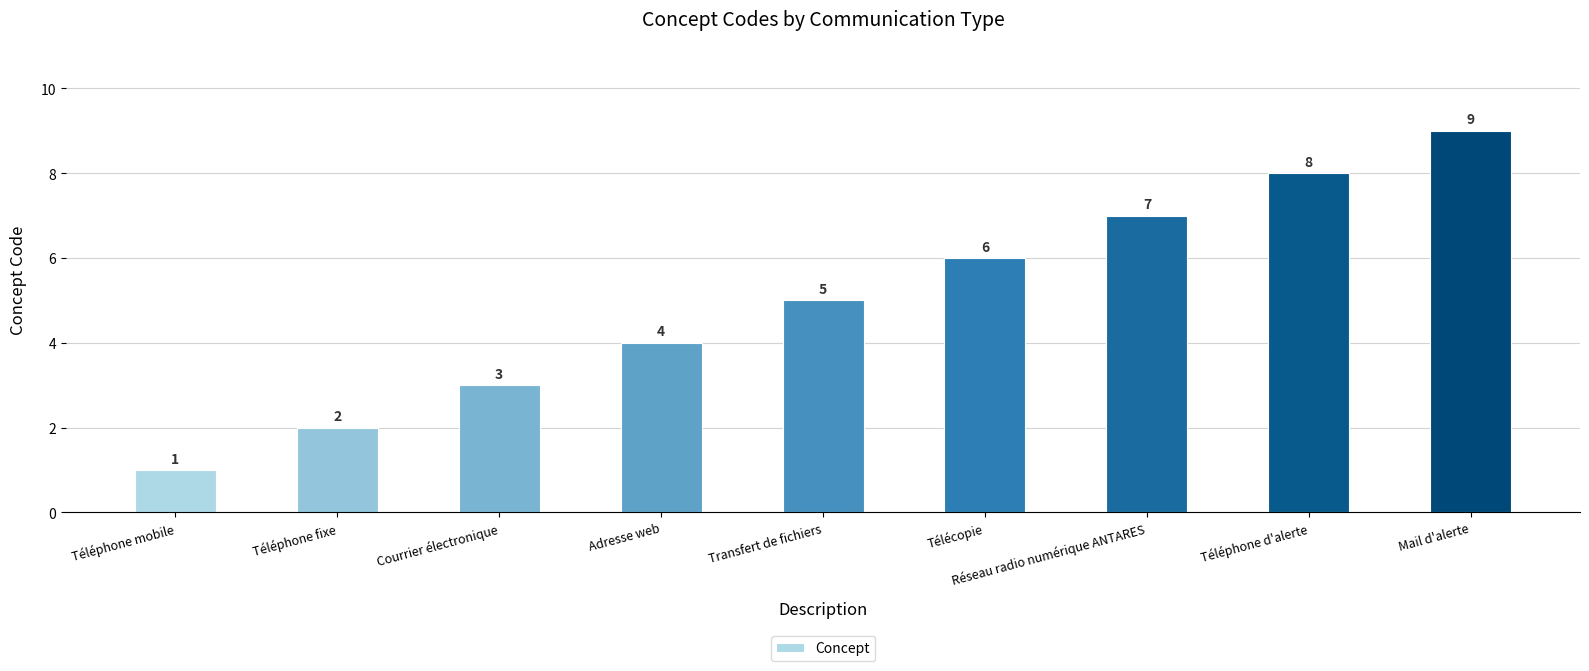

True or false: the data shows 5 at Transfert de fichiers.

True